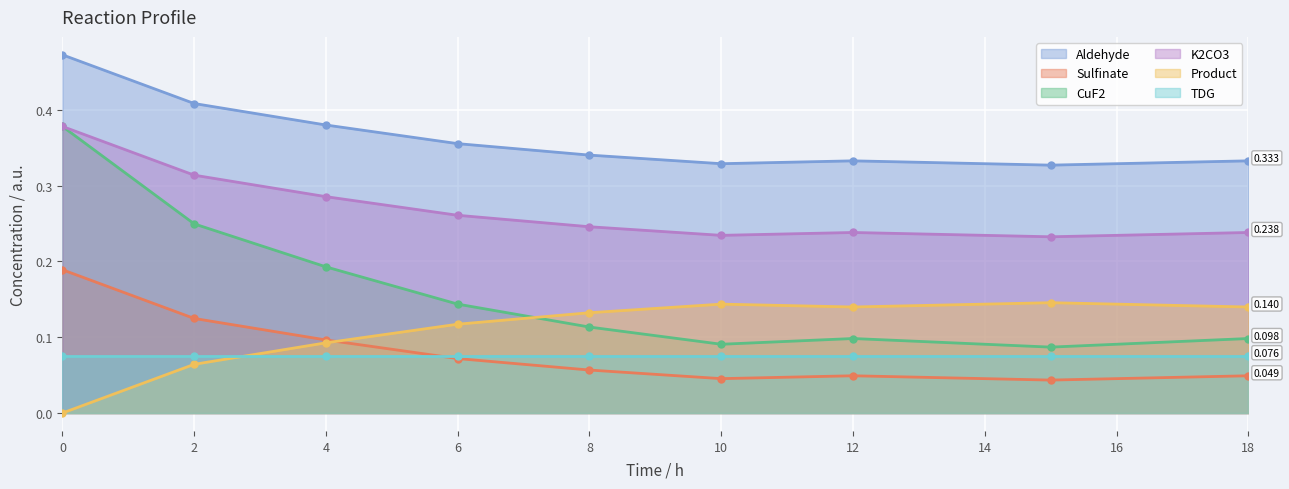

True or false: Sulfinate and K2CO3 intersect in this chart.

False